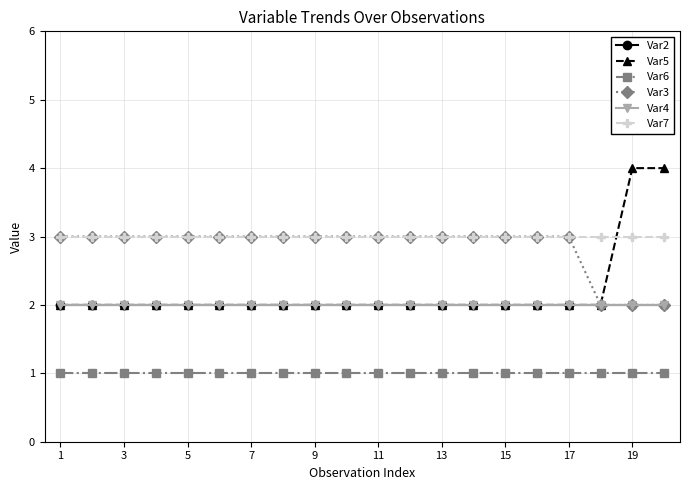

How many lines are shown in the chart?

6